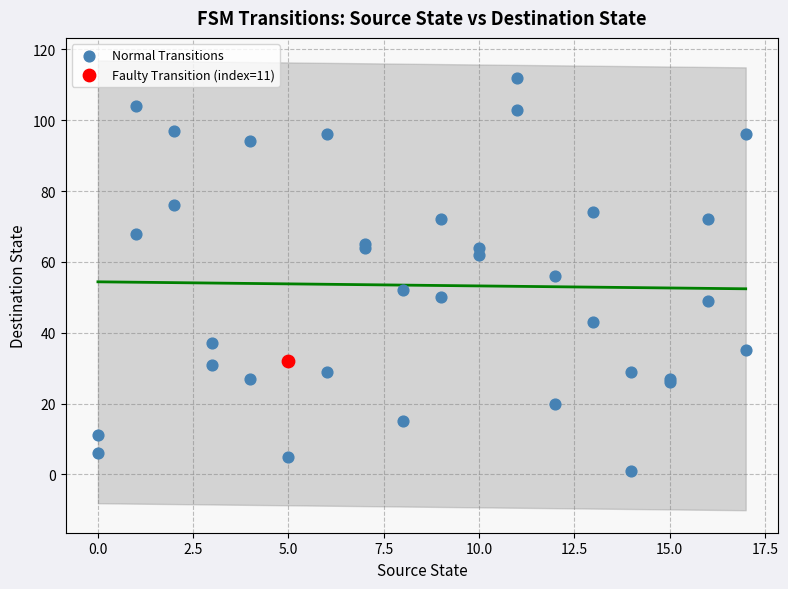

What are all the series names shown in the legend?

Normal Transitions, Faulty Transition (index=11)